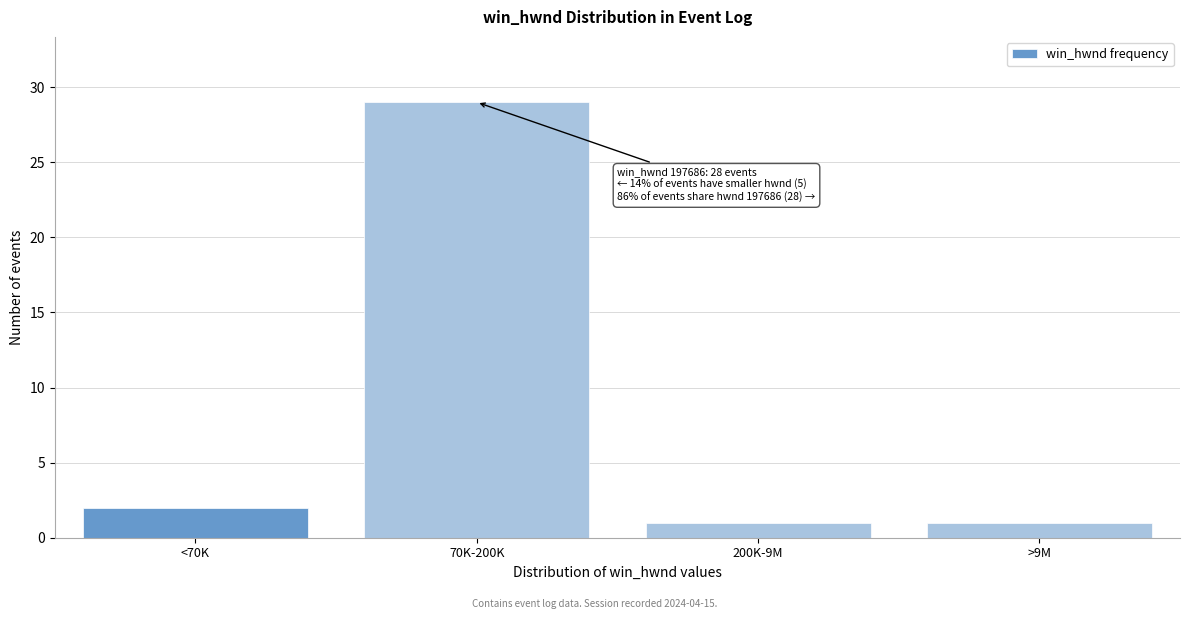

Reading left to right, transcribe all the data shown in this chart.

<70K=2	70K-200K=29	200K-9M=1	>9M=1